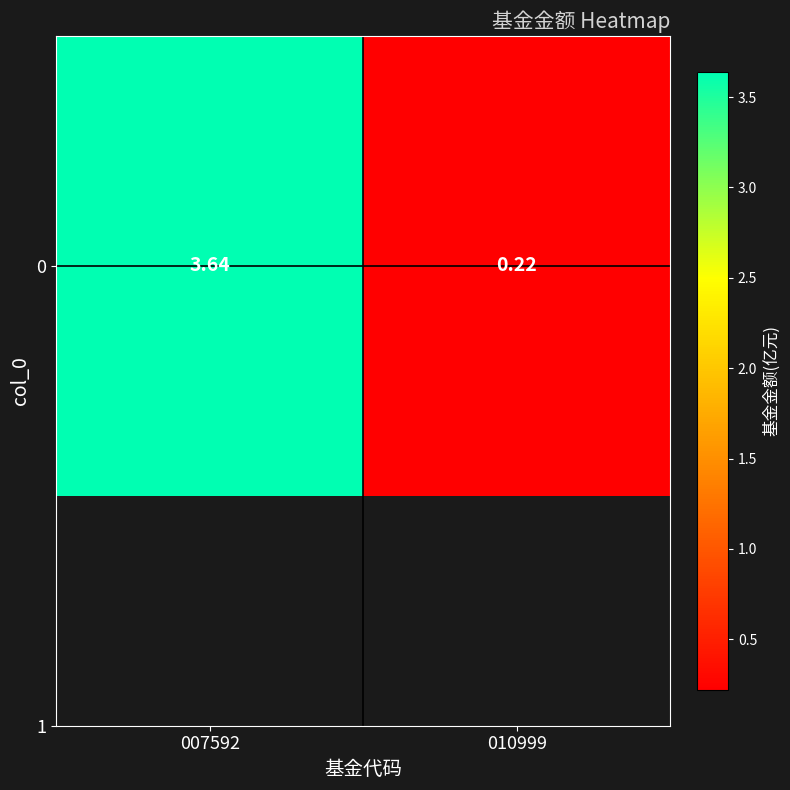

Between 010999 and 007592, which is larger?

007592